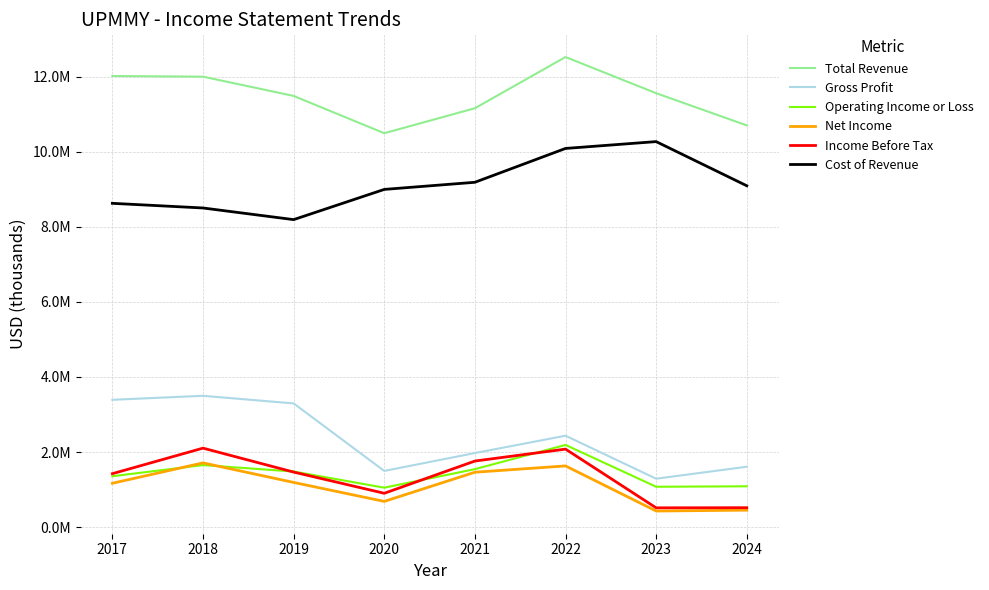

Rank the series by their maximum value, from lowest to highest.

Net Income, Income Before Tax, Operating Income or Loss, Gross Profit, Cost of Revenue, Total Revenue